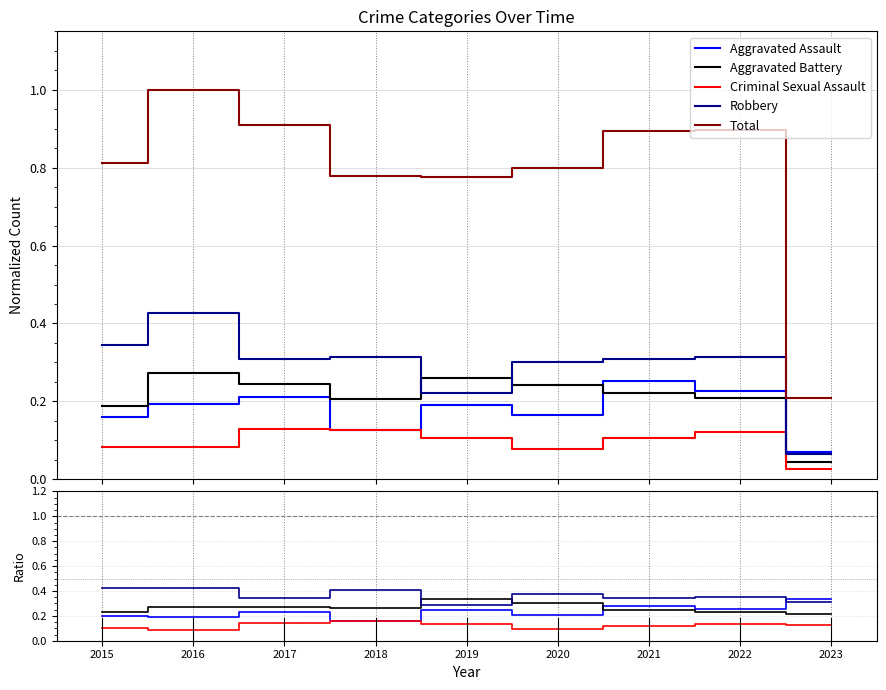

Is it true that Robbery equals 0.6 at 2015?

False